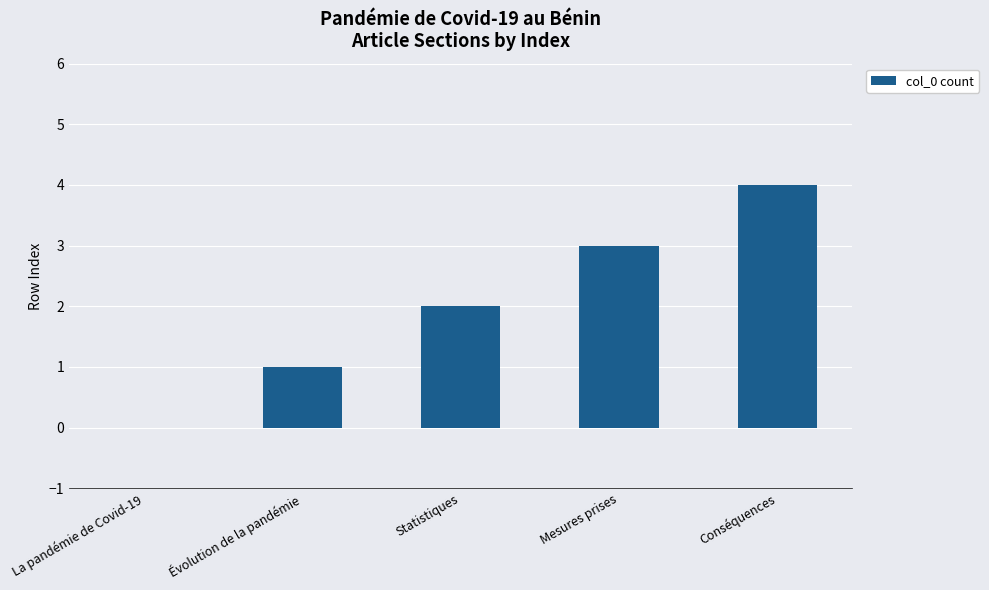

Between Statistiques and Mesures prises, which is larger?

Mesures prises